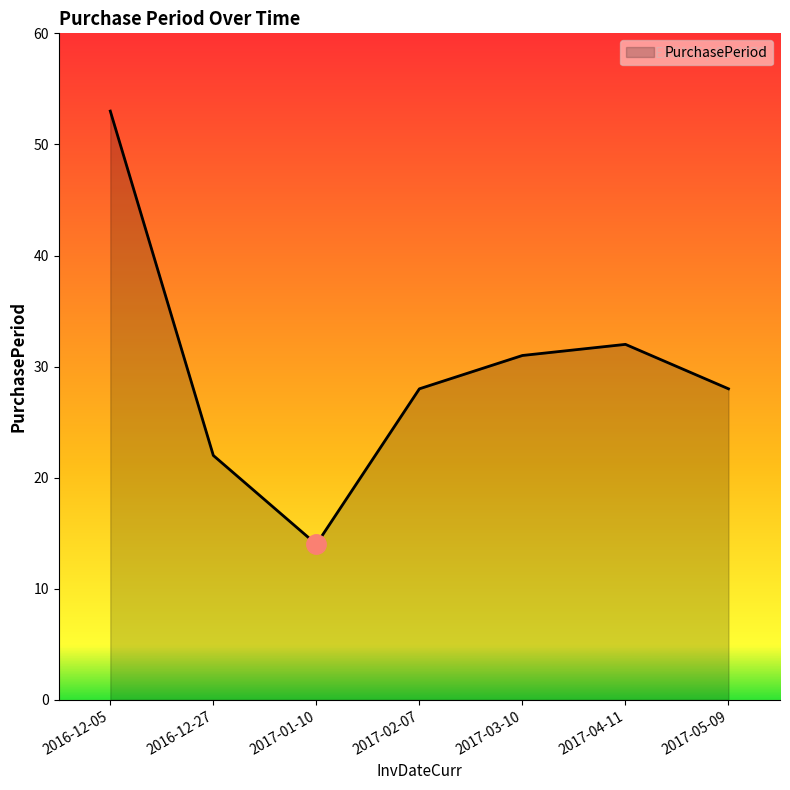

What position from the left is 2017-03-10?

5